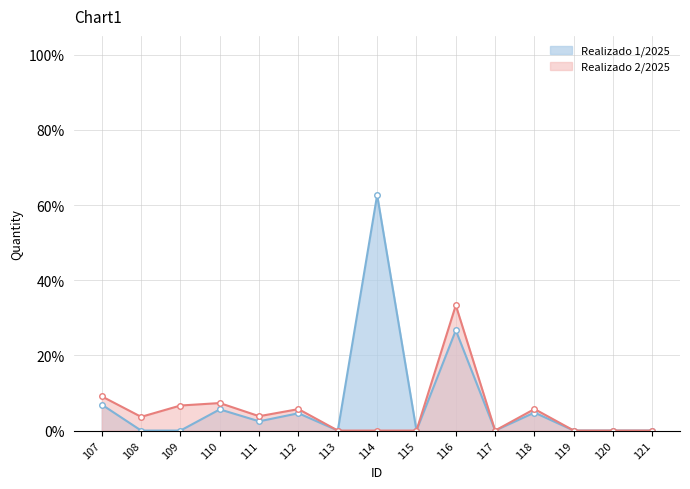

What is the difference between the second highest and minimum values in the Realizado 1/2025 series?

0.3